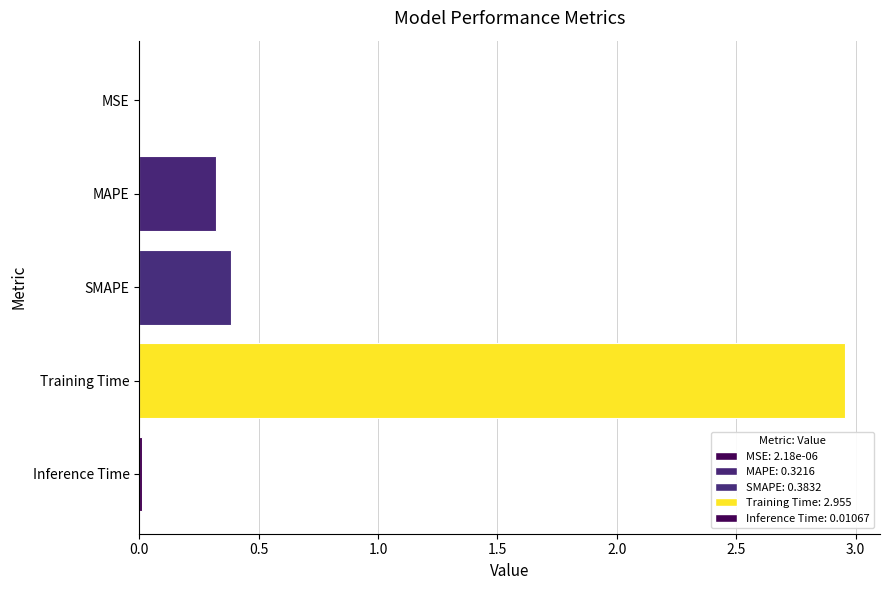

Which label corresponds to the largest value in the chart?

Training Time